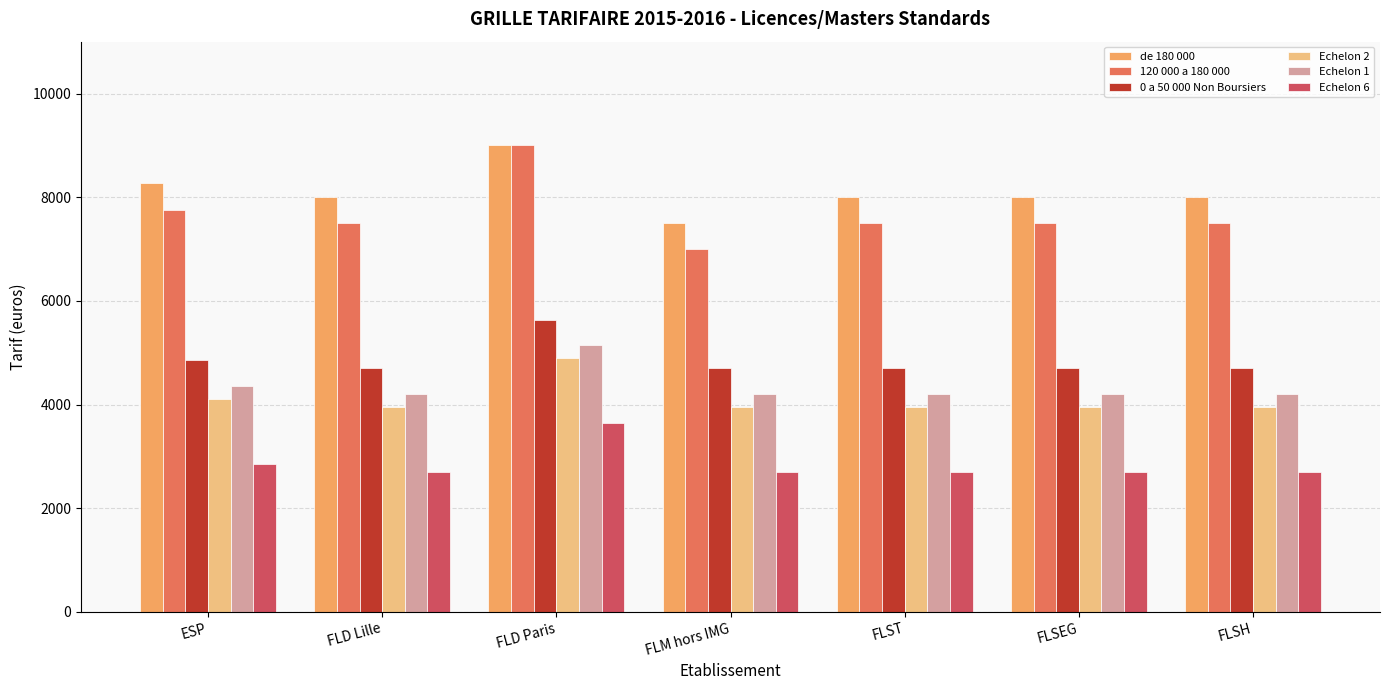

Reading left to right, what are all the values shown in this chart?

de 180 000: ESP=8270.0	FLD Lille=8000.0	FLD Paris=9000.0	FLM hors IMG=7500.0	FLST=8000.0	FLSEG=8000.0	FLSH=8000.0
120 000 a 180 000: ESP=7750.0	FLD Lille=7500.0	FLD Paris=9000.0	FLM hors IMG=7000.0	FLST=7500.0	FLSEG=7500.0	FLSH=7500.0
0 a 50 000 Non Boursiers: ESP=4860.0	FLD Lille=4700.0	FLD Paris=5640.0	FLM hors IMG=4700.0	FLST=4700.0	FLSEG=4700.0	FLSH=4700.0
Echelon 2: ESP=4110.0	FLD Lille=3950.0	FLD Paris=4890.0	FLM hors IMG=3950.0	FLST=3950.0	FLSEG=3950.0	FLSH=3950.0
Echelon 1: ESP=4360.0	FLD Lille=4200.0	FLD Paris=5140.0	FLM hors IMG=4200.0	FLST=4200.0	FLSEG=4200.0	FLSH=4200.0
Echelon 6: ESP=2860.0	FLD Lille=2700.0	FLD Paris=3640.0	FLM hors IMG=2700.0	FLST=2700.0	FLSEG=2700.0	FLSH=2700.0